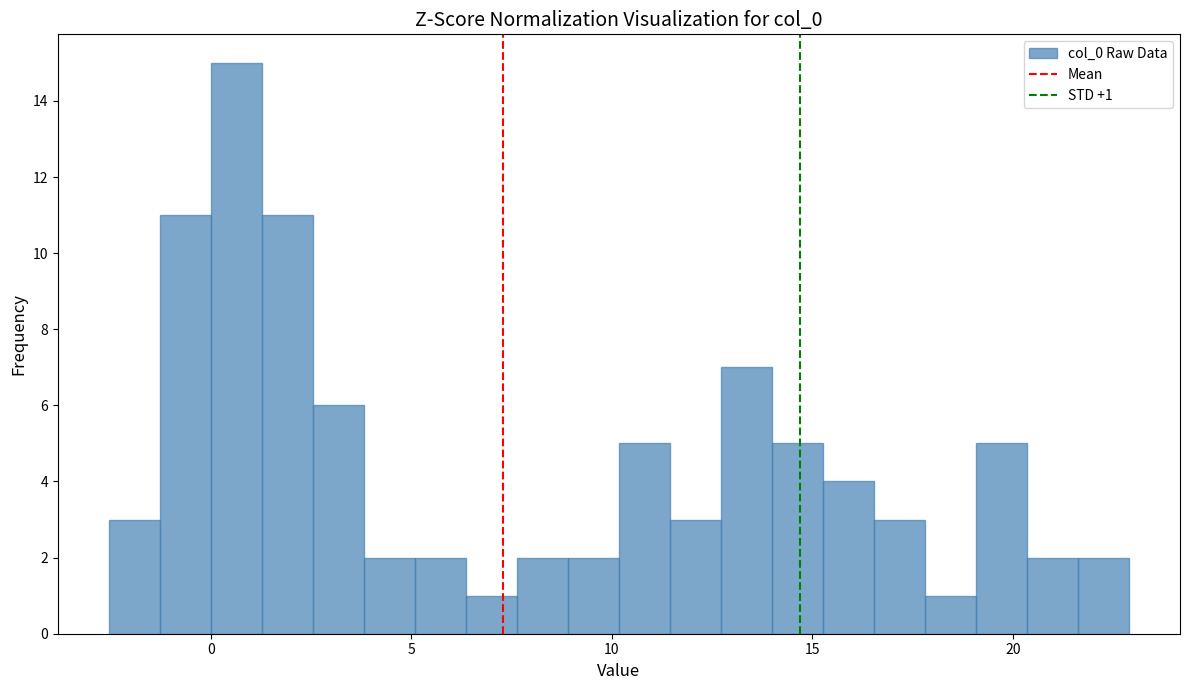

Around what value on the x-axis is the tallest bar? Give the approximate position of its centre, as read against the axis.

0.5